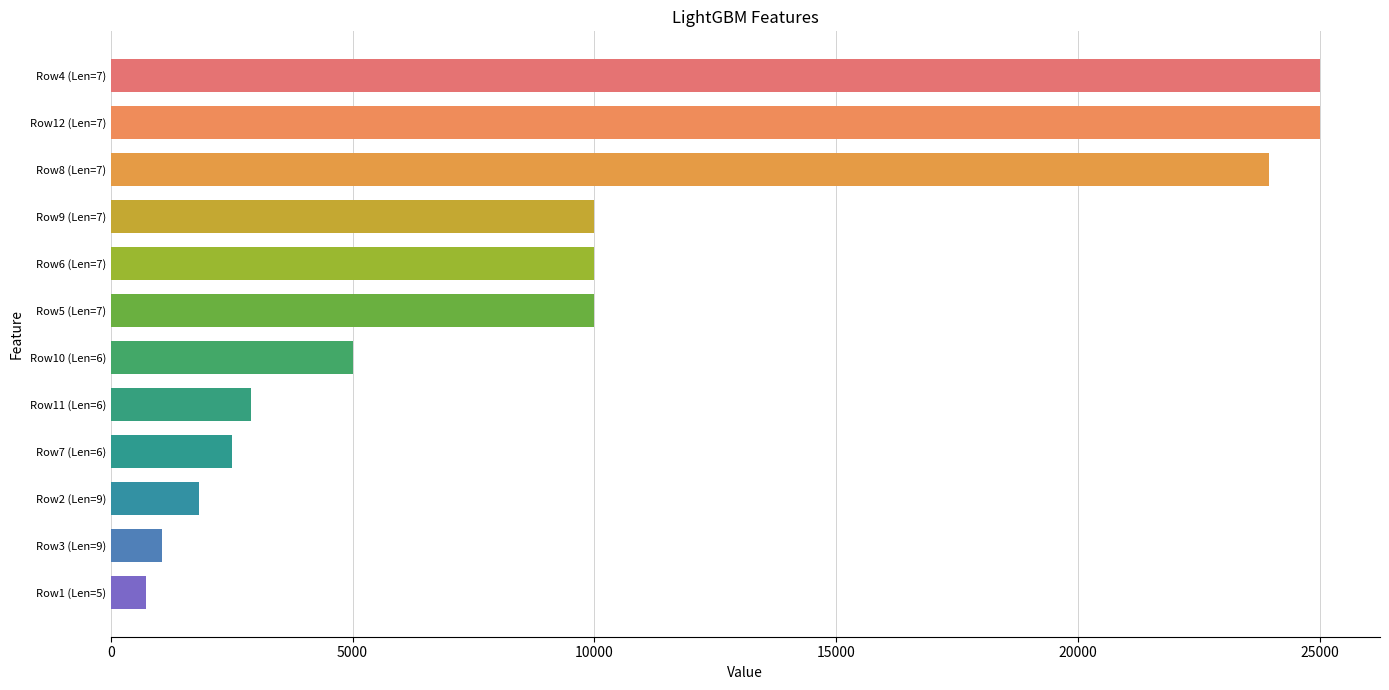

Reading bottom to top, extract all data points from this chart.

Row1 (Len=5)=720.0	Row3 (Len=9)=1063.7	Row2 (Len=9)=1834.1	Row7 (Len=6)=2500.0	Row11 (Len=6)=2910.0	Row10 (Len=6)=5000.0	Row5 (Len=7)=10000.0	Row6 (Len=7)=10000.0	Row9 (Len=7)=10000.0	Row8 (Len=7)=23950.0	Row12 (Len=7)=25000.0	Row4 (Len=7)=25000.0